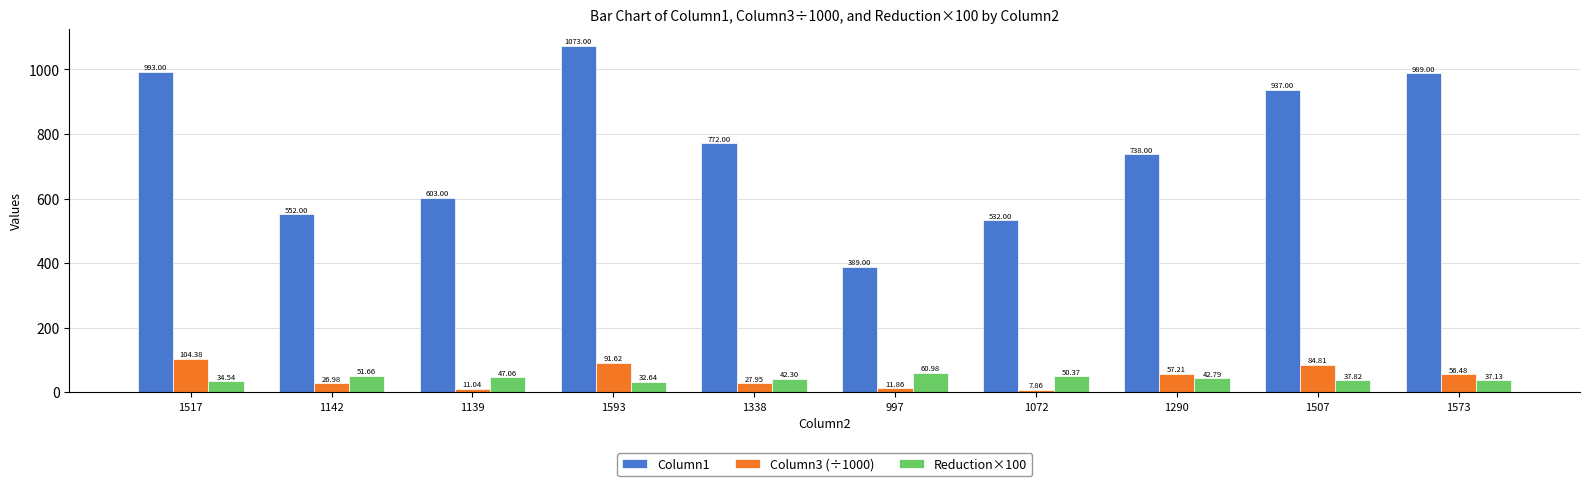

Which series changed the most between 1593 and 1290?

Column1